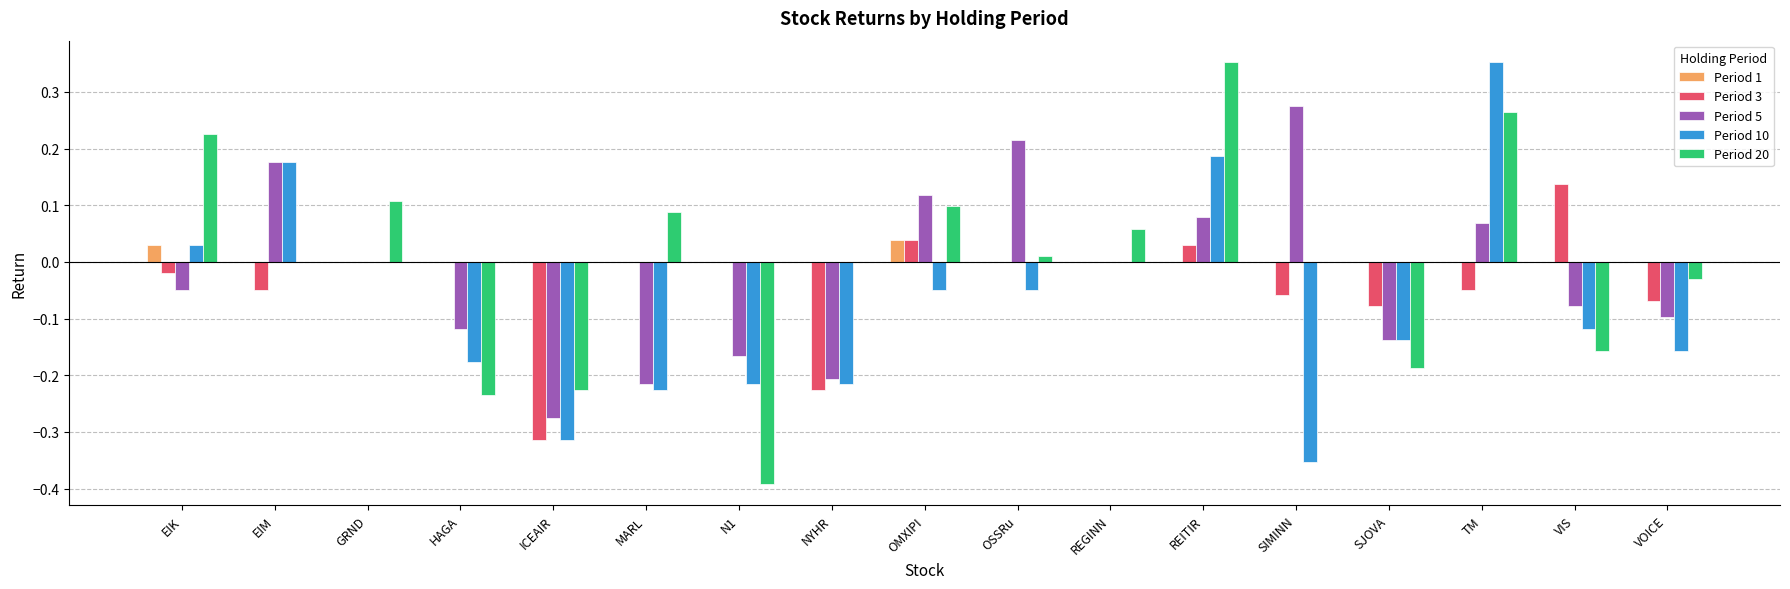

The value of Period 10 at OSSRu is -0.1. True or false?

False